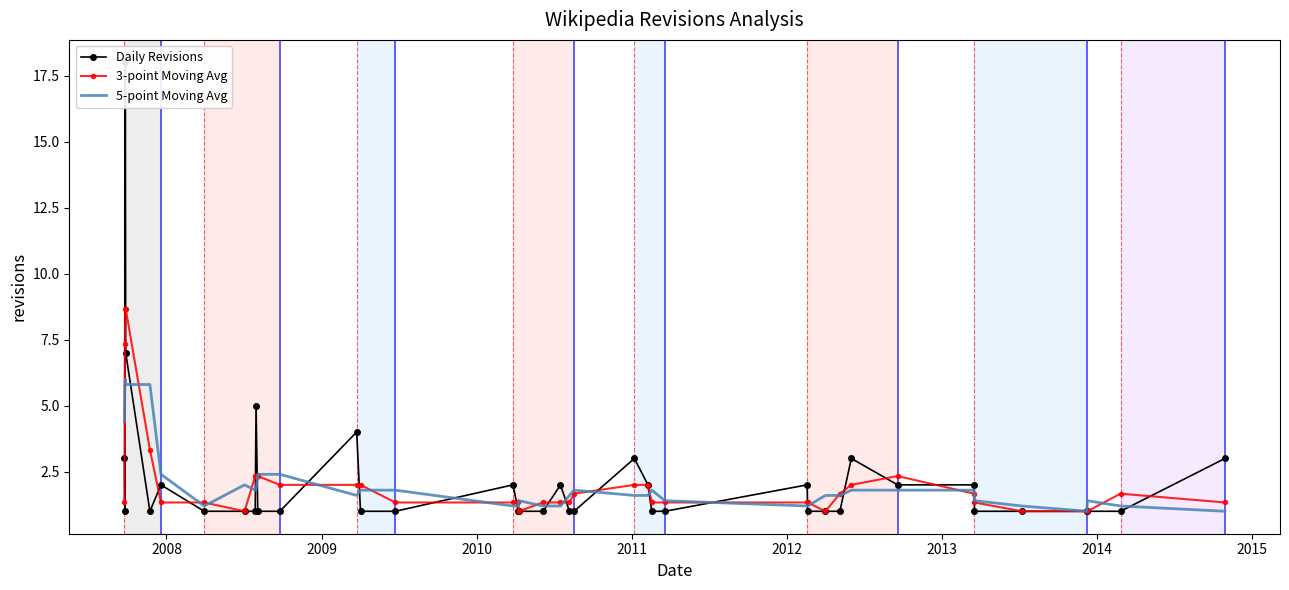

List the series in order of their peak value, highest first.

Daily Revisions, 3-point Moving Avg, 5-point Moving Avg